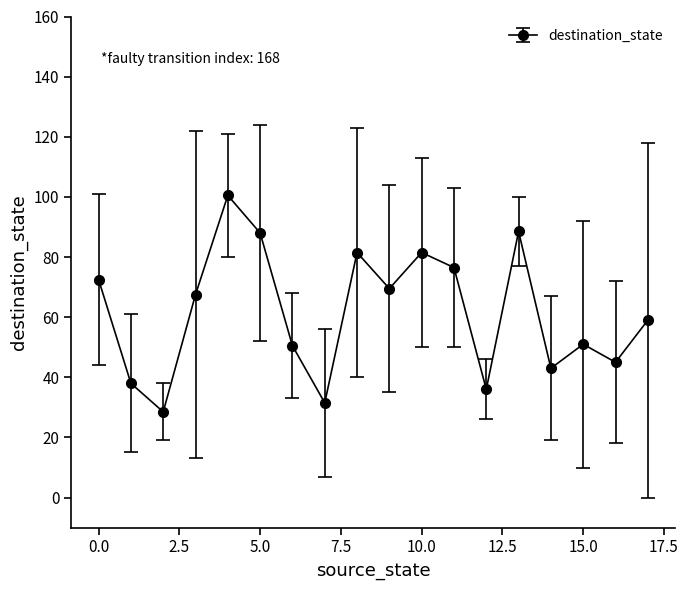

What is the value of the 4th point from the left?

67.5